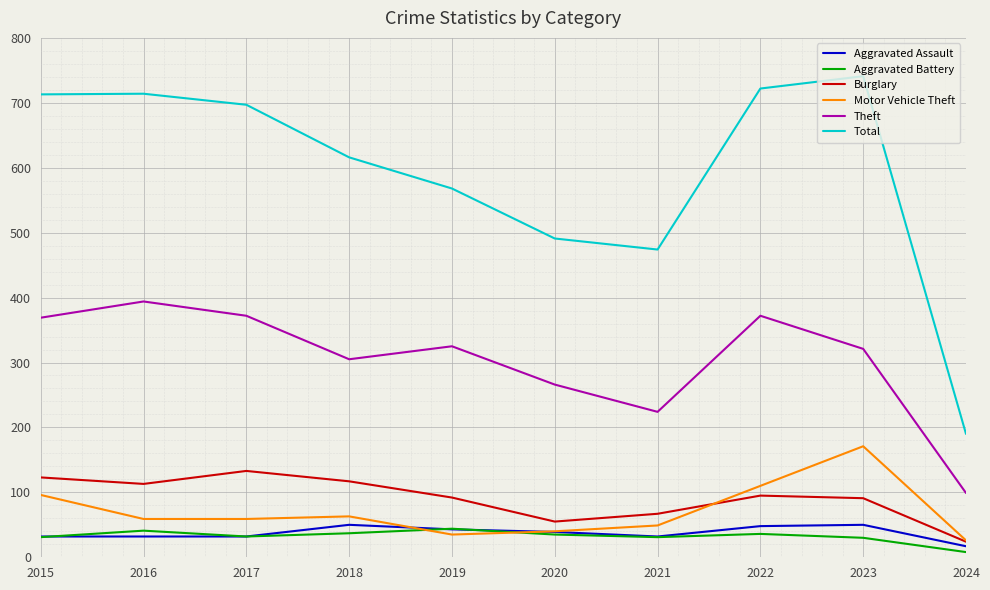

How many interior local valleys does the Total series have?

1